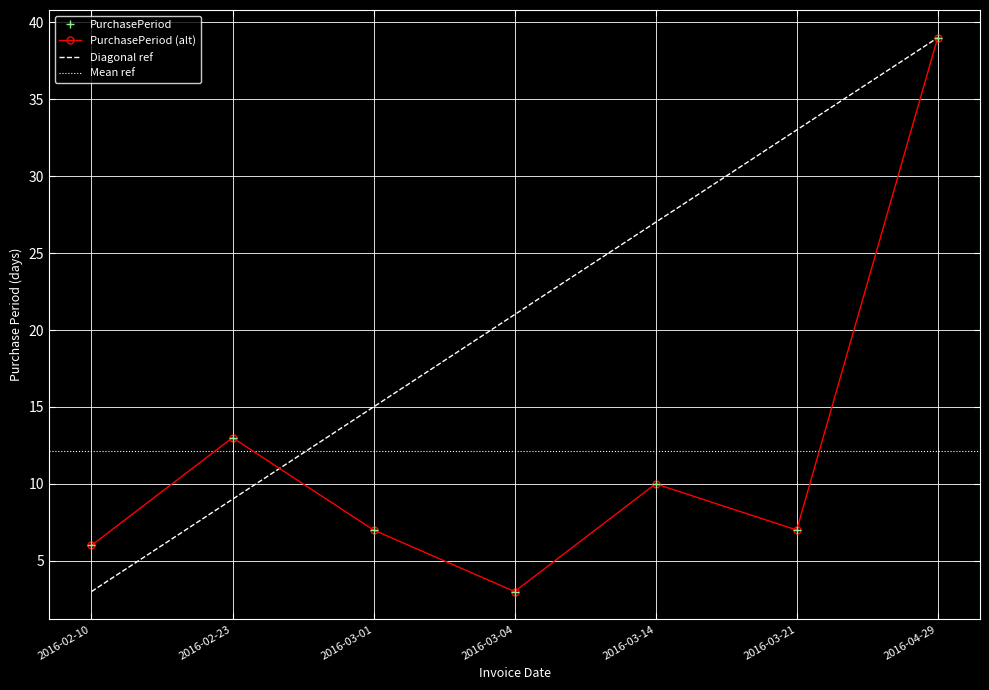

At which label does the data first exceed 7?

2016-02-23